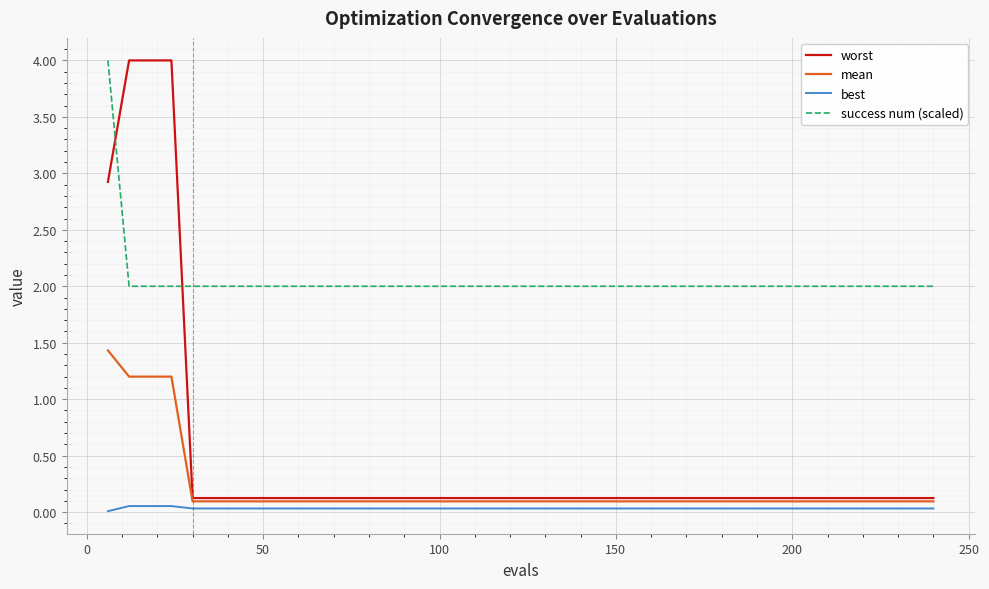

Which series has the widest spread of values?

worst